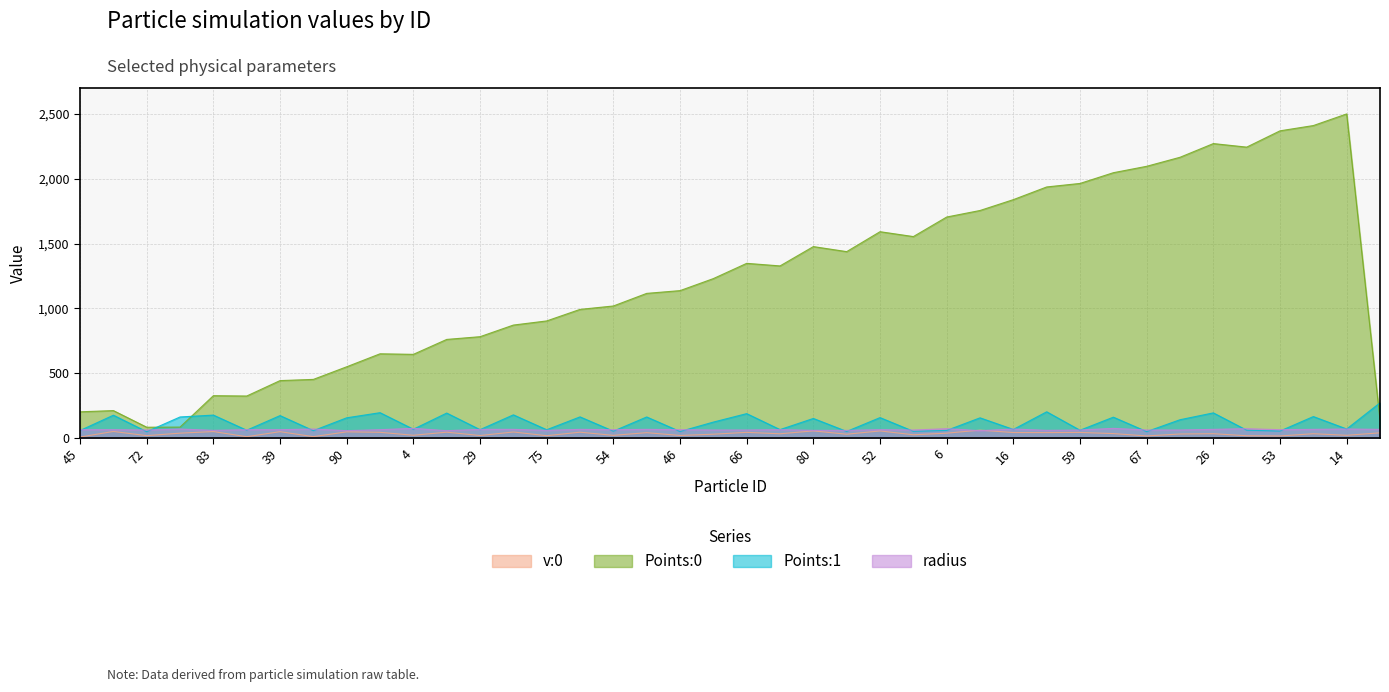

What is the difference between the highest and lowest values at 10?

2227.0